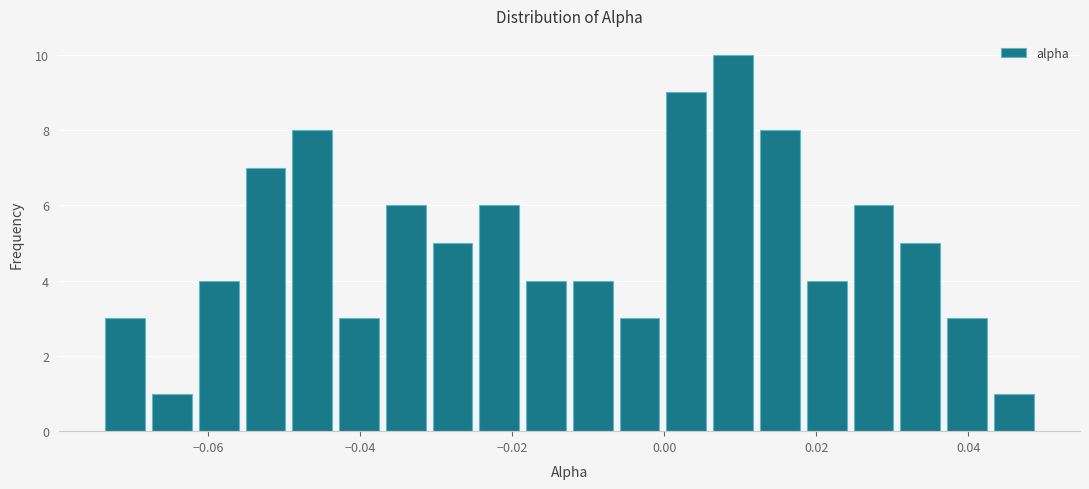

Read against the x-axis, roughly where is the centre of the tallest bar?

0.010